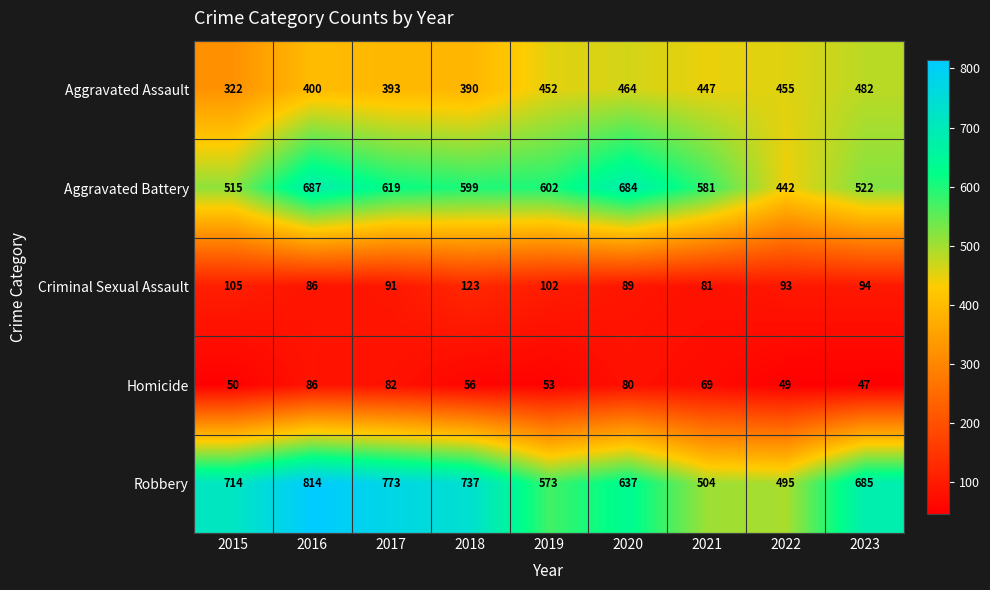

At how many categories does at least one series exceed 633?

6